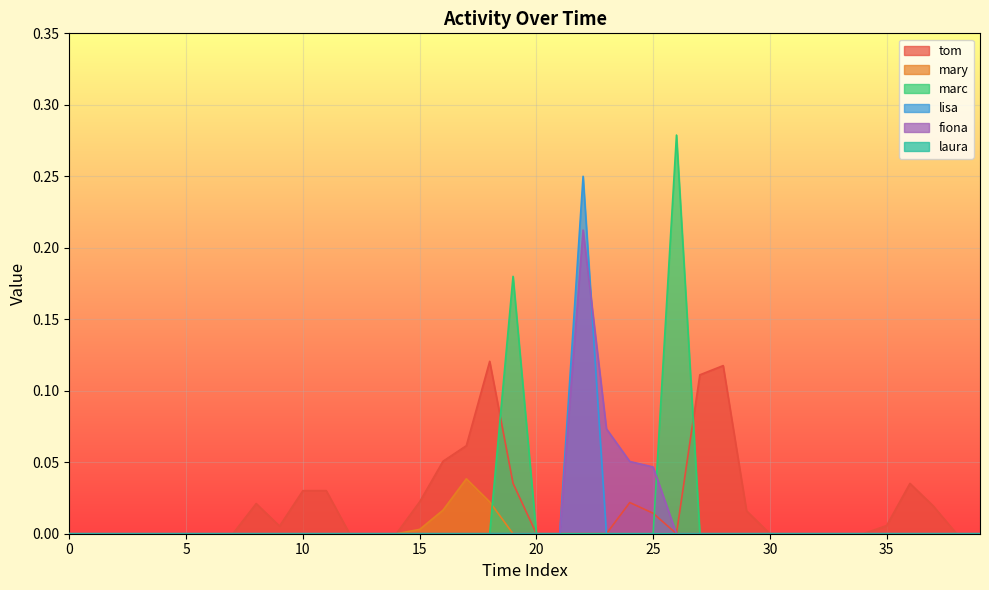

What is the maximum value for marc?

0.3